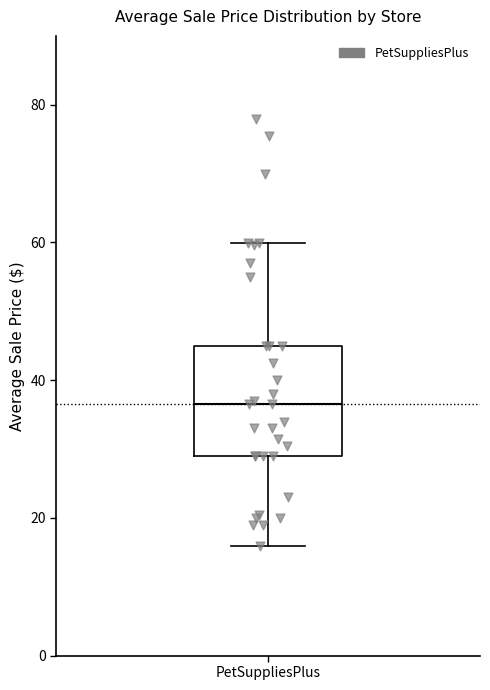

Where is the lower edge of the box for PetSuppliesPlus on the y-axis? The values are not printed on the chart, so give them approximately, as read against the axis.

28